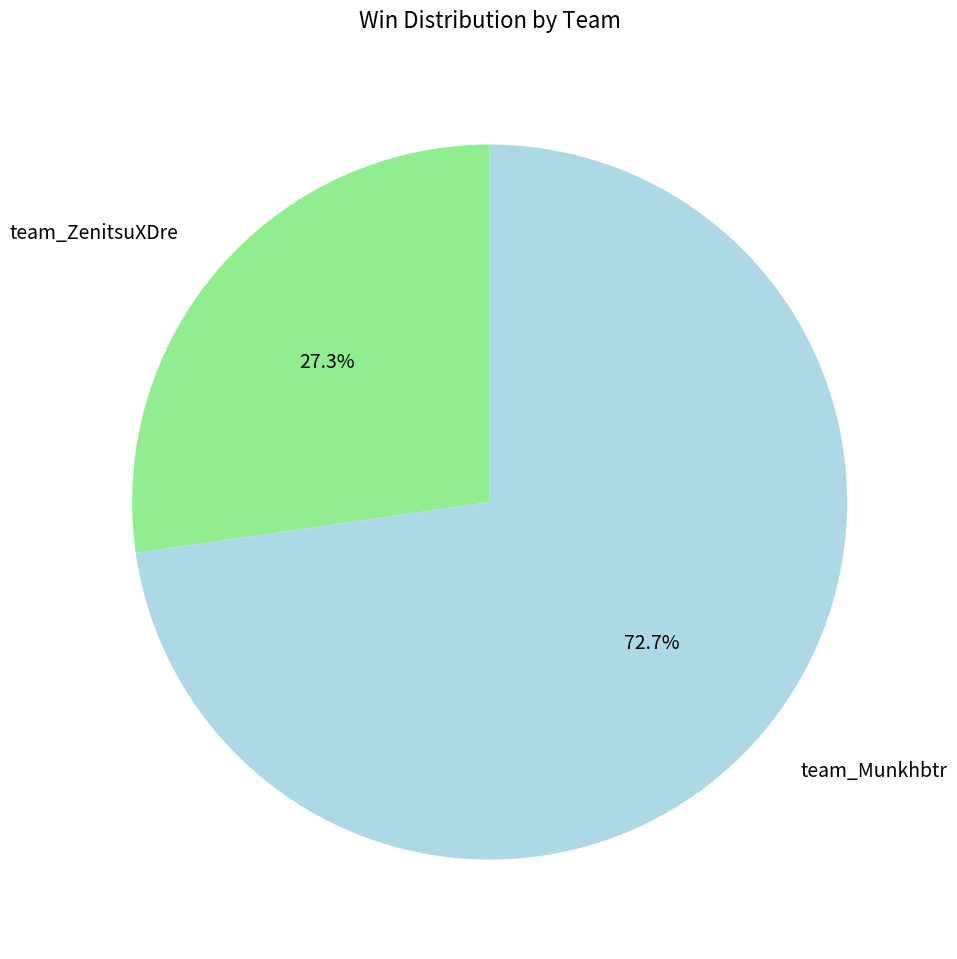

To the nearest percent, what is the difference between the largest and smallest slice percentages?

45%